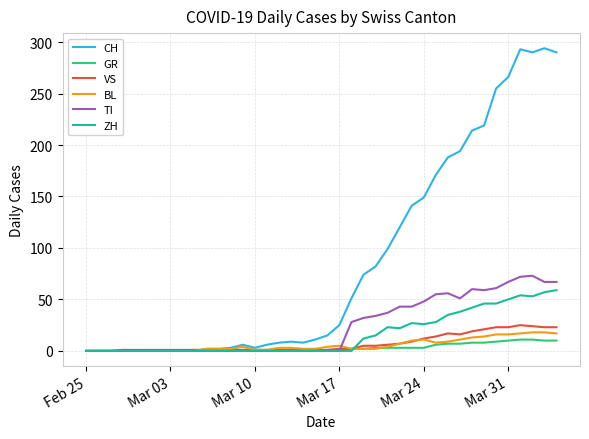

What is the highest value of the TI series?

73